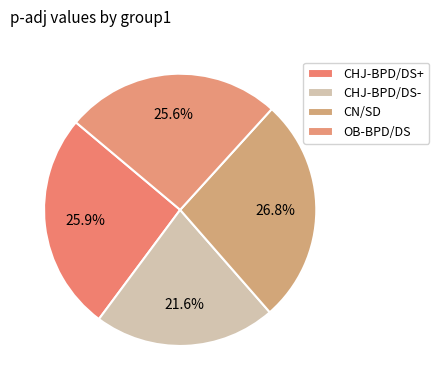

The CN/SD slice represents 27% of the pie. True or false?

True